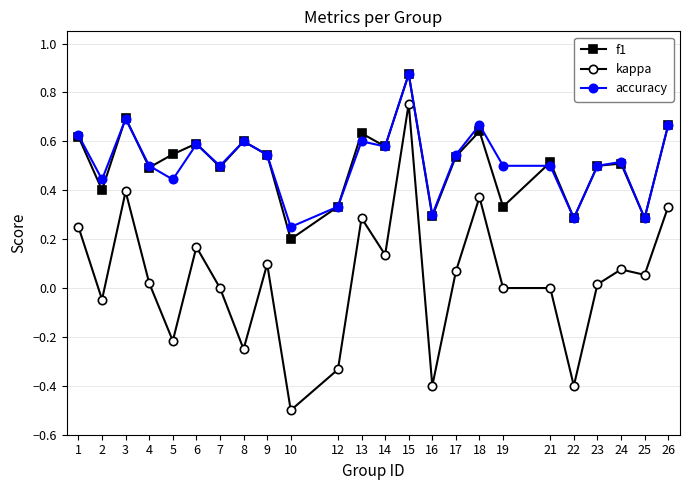

Is the value of f1 at 10 greater than the value of accuracy at 9?

No